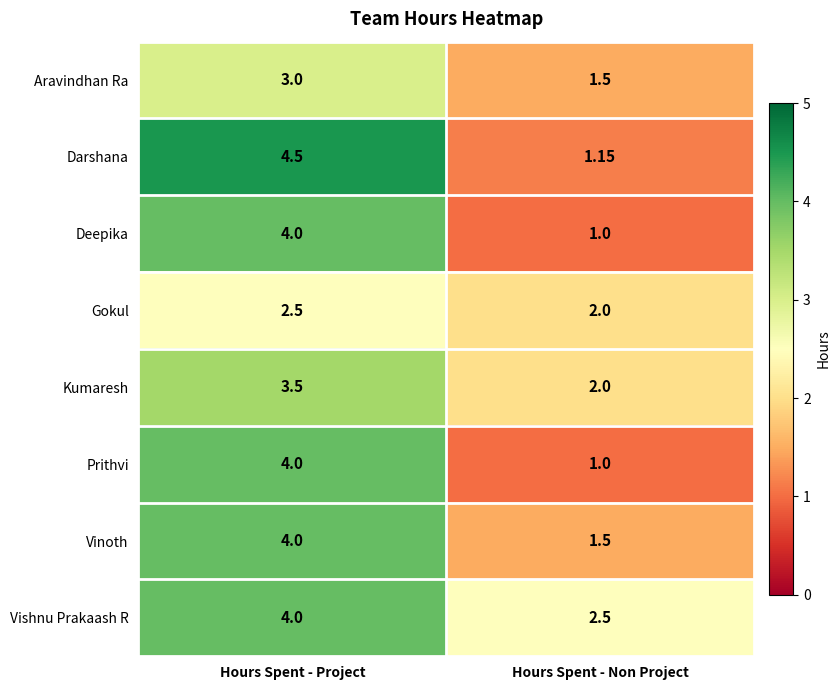

Which label corresponds to the largest value in the chart?

Hours Spent - Project